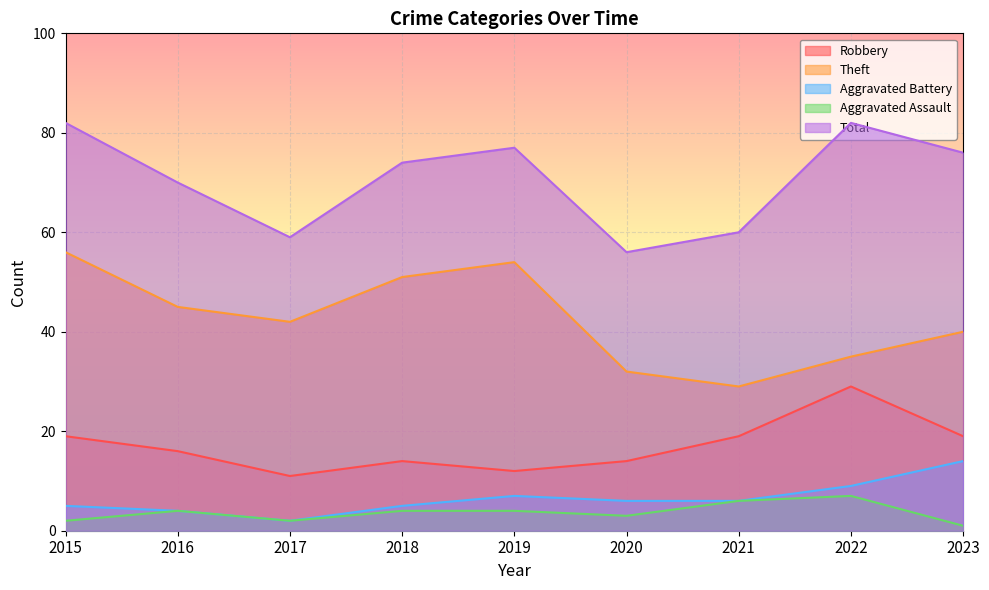

How many data points does each series have?

9